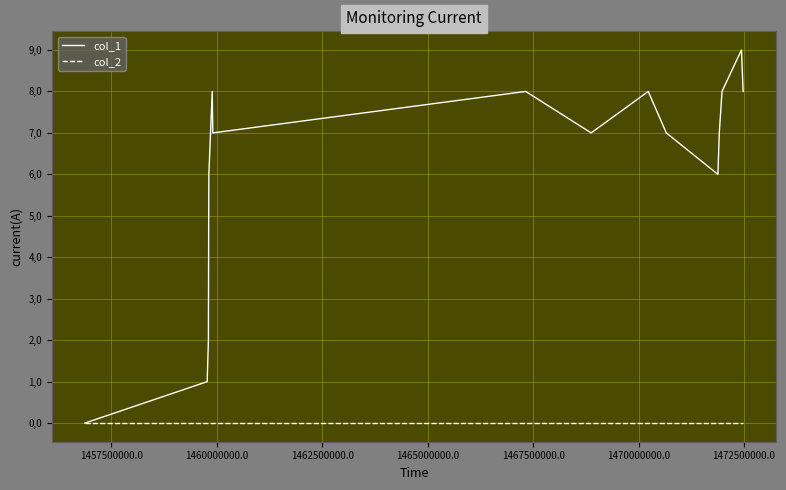

Is this an area chart (filled region under the line)?

No